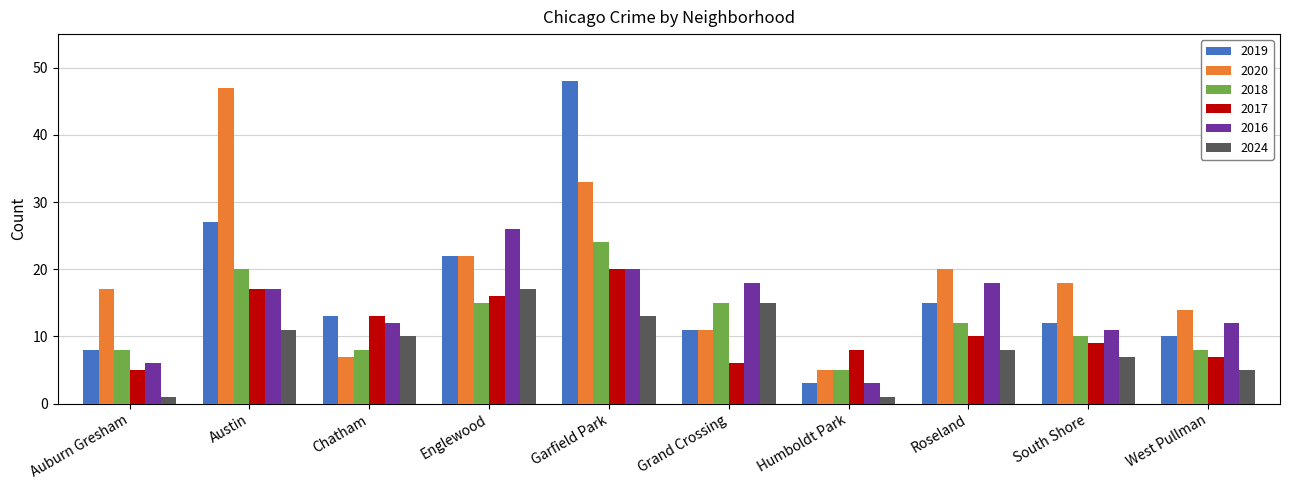

What is the maximum value for 2017?

20